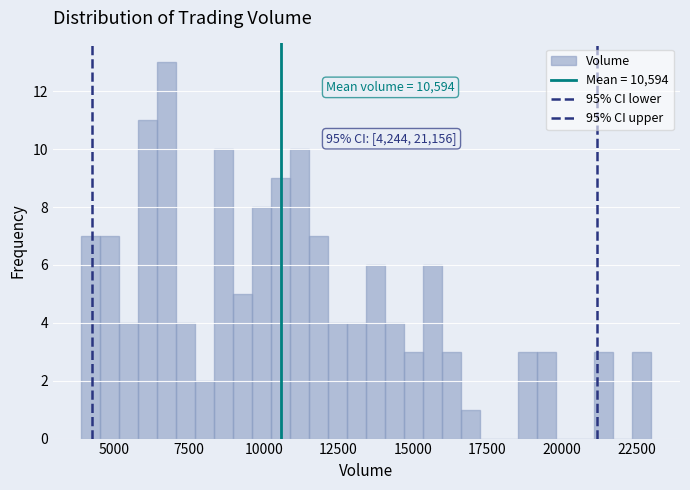

Around what value on the x-axis is the tallest bar? Give the approximate position of its centre, as read against the axis.

7000